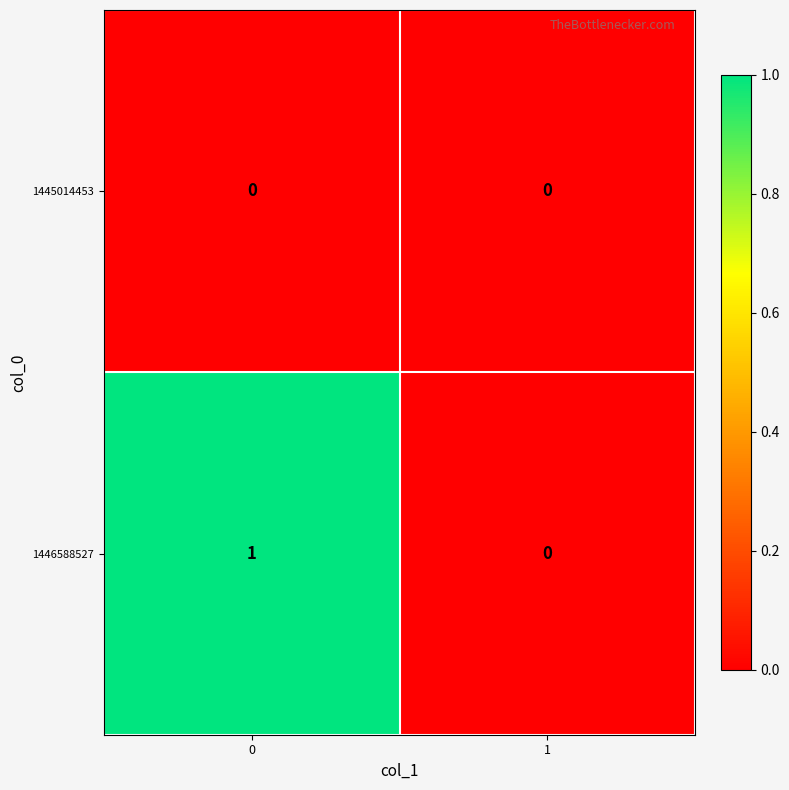

Rank the series by their maximum value, from highest to lowest.

1446588527, 1445014453